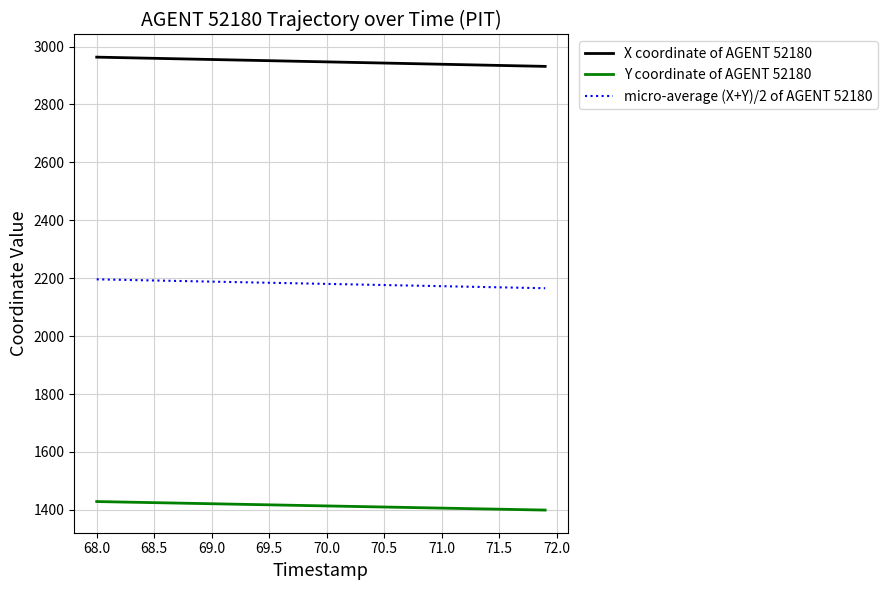

What is the minimum value for micro-average (X+Y)/2 of AGENT 52180?

2165.3